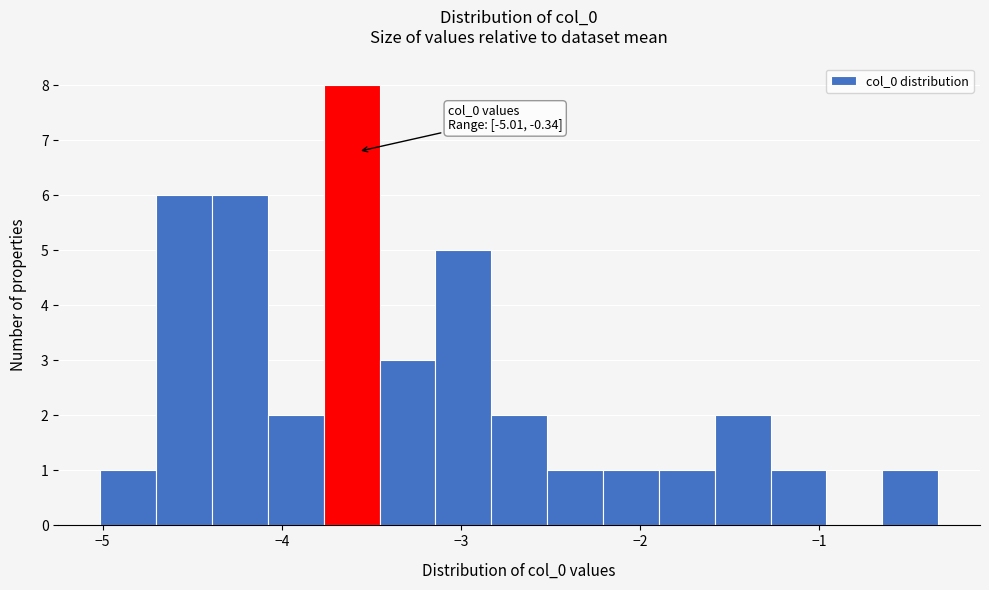

Read against the x-axis, roughly where is the centre of the tallest bar?

-3.6